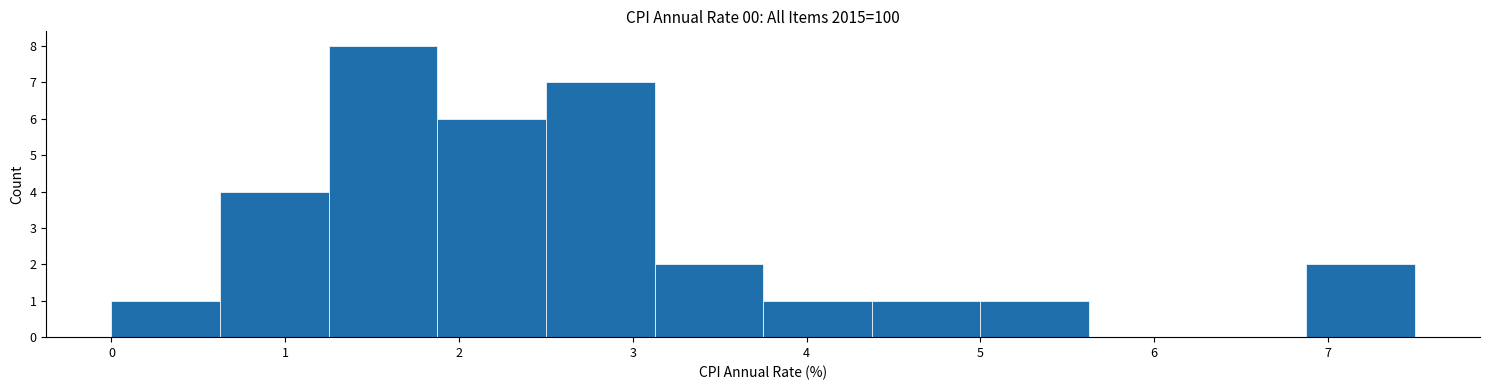

Which range on the x-axis has the tallest bar?

1.3 to 1.9